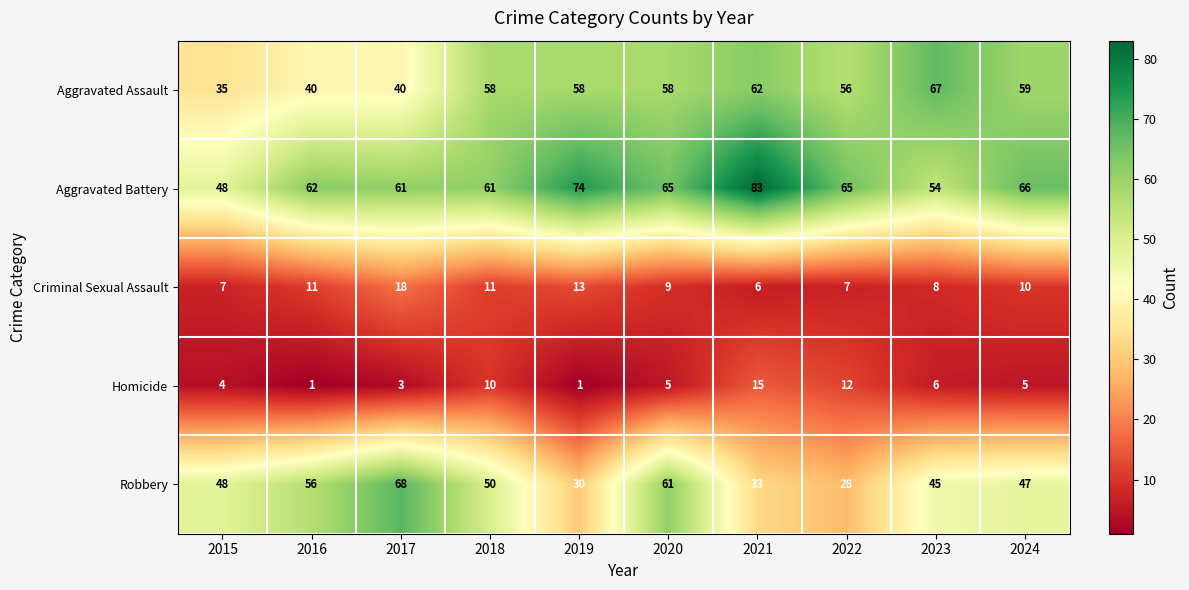

What is the difference between the maximum and minimum values in the Aggravated Assault series?

32